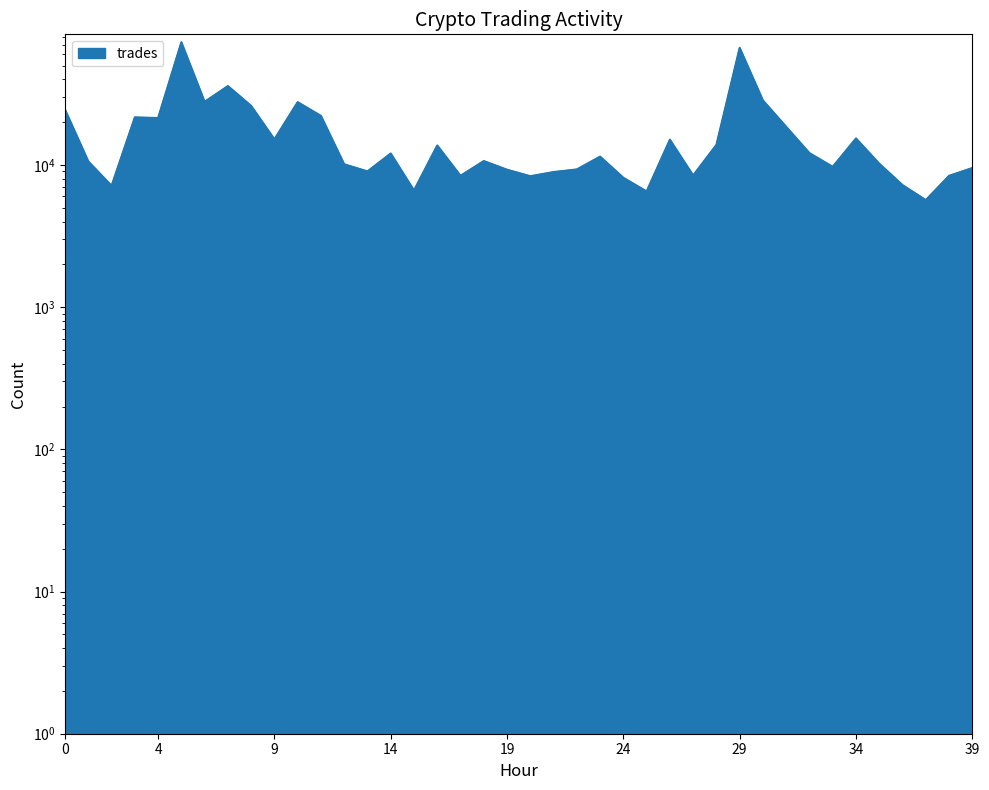

Between 11:00 and 09:00, which is larger?

11:00